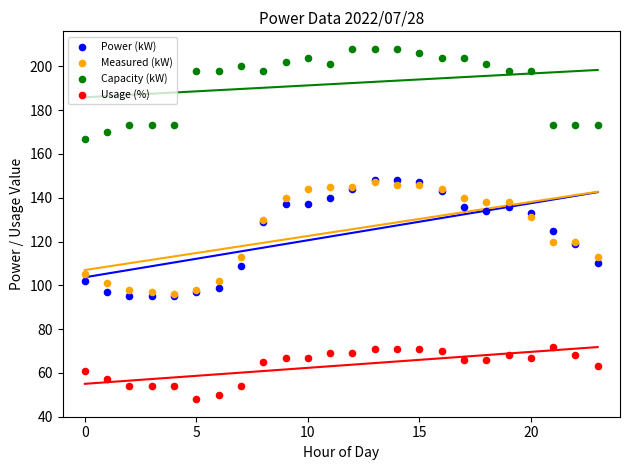

Which series reaches the maximum Y coordinate?

Capacity (kW)